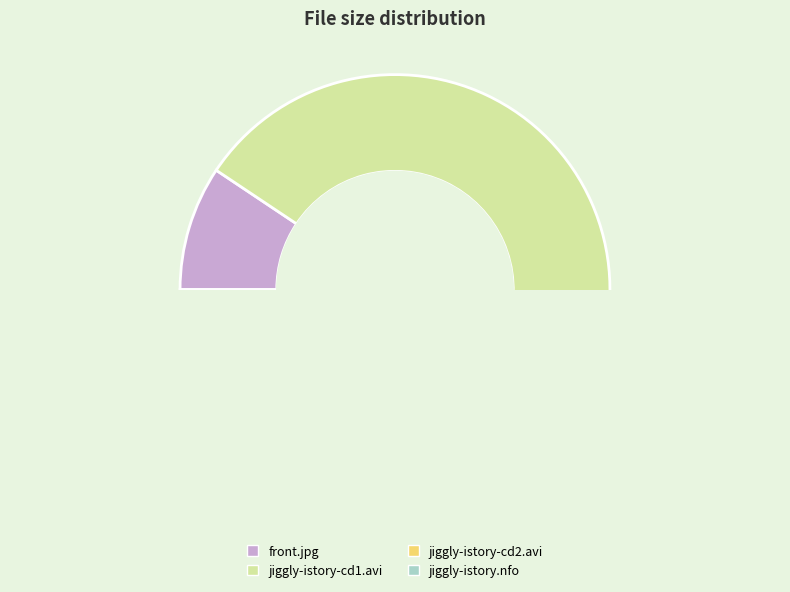

Which slice is the smallest?

jiggly-istory.nfo